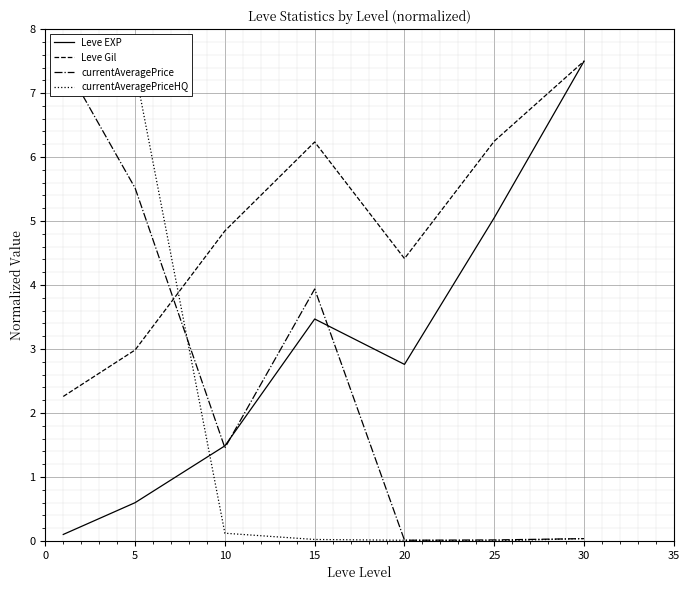

True or false: Leve Gil has a value of 7.5 at 30.

True